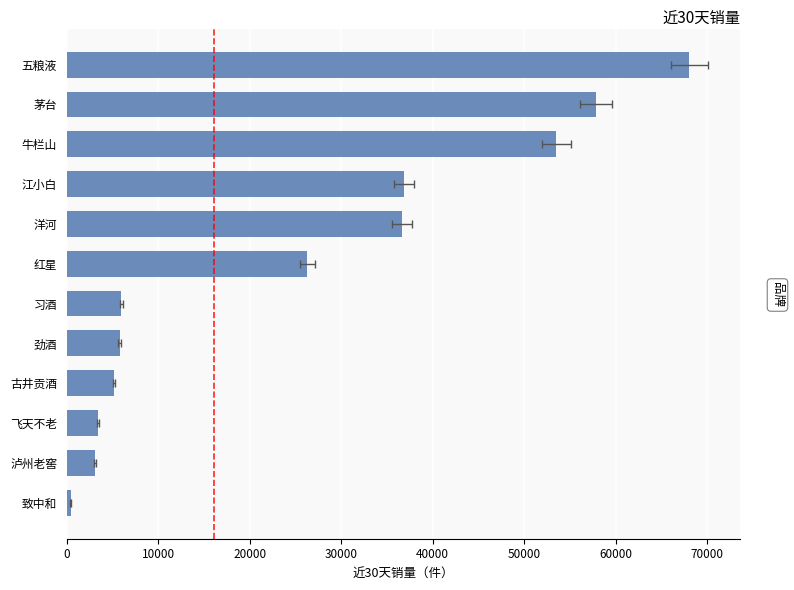

Is it true that the value at 泸州老窖 is 3116?

True